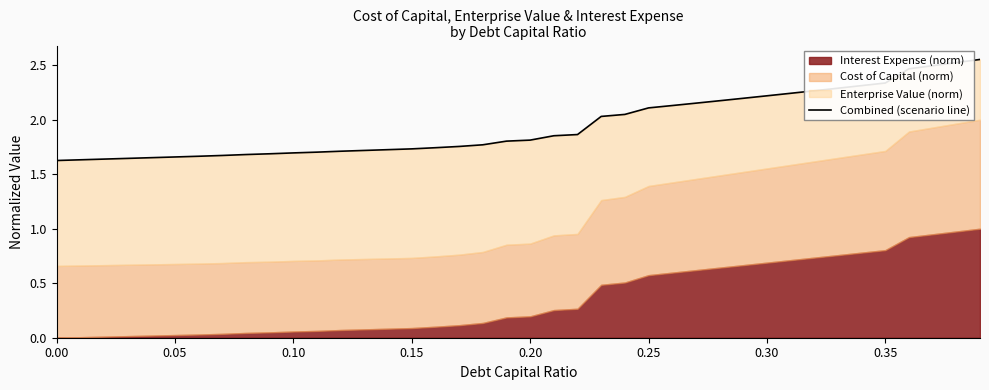

How many lines are shown in the chart?

1